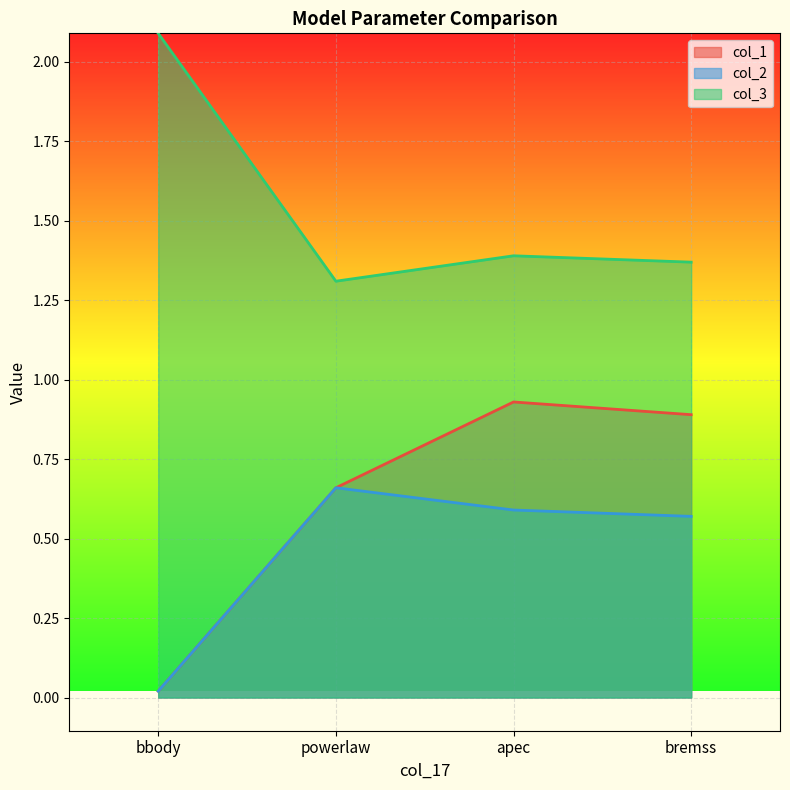

What is the difference between the maximum and minimum values in the col_1 series?

0.9